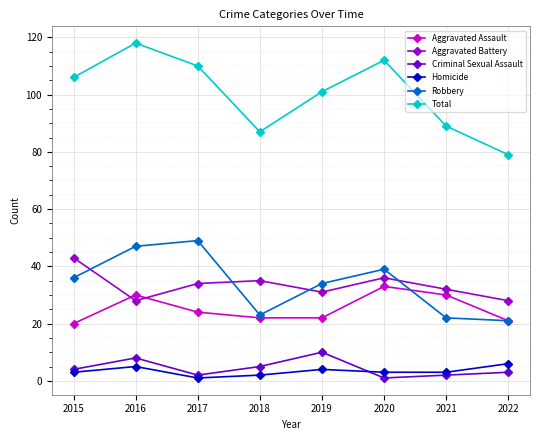

True or false: Homicide and Total intersect in this chart.

False